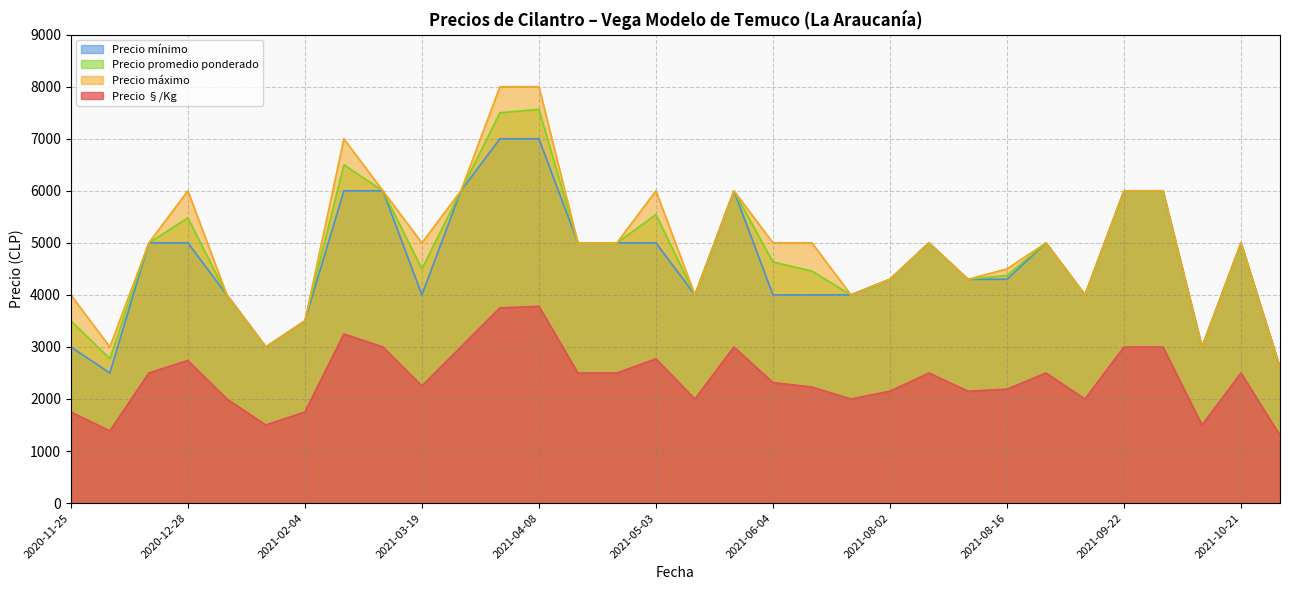

Count the number of data series in this chart.

4